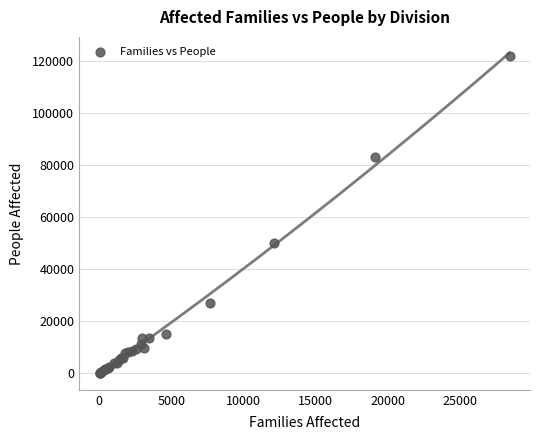

What Y value in the scatter plot is closest to 61022?

50149